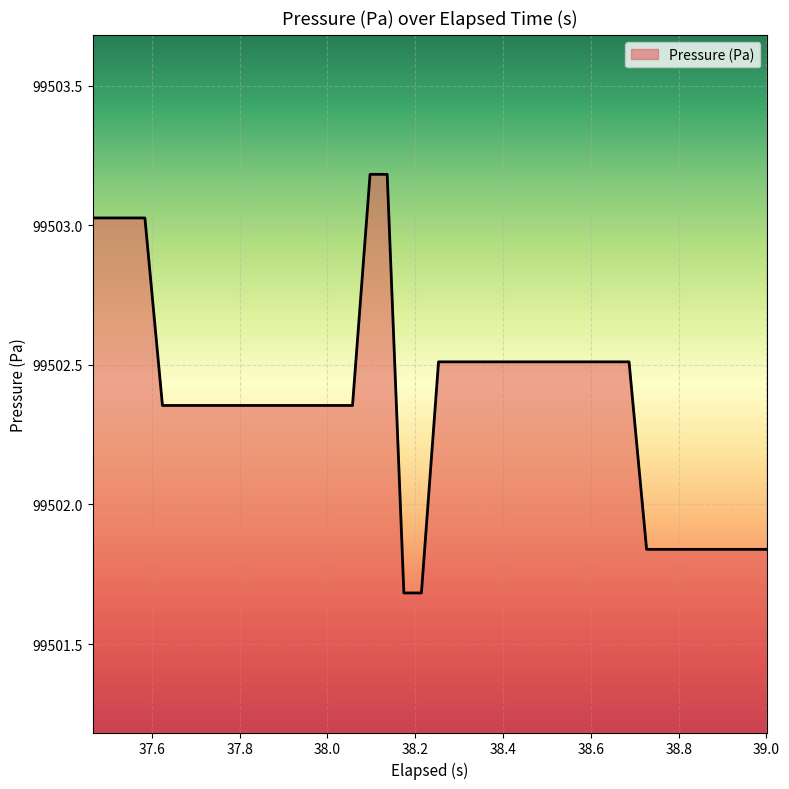

What is the minimum value shown in the chart?

99501.7